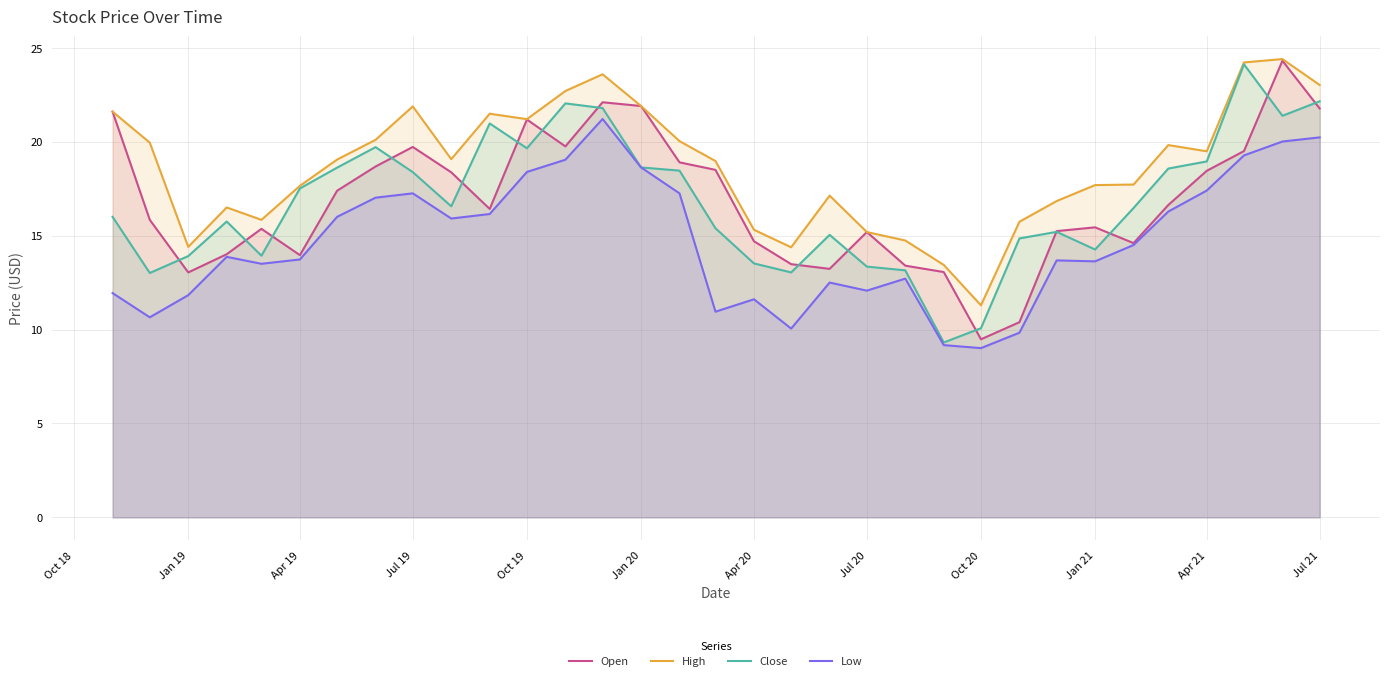

How many values in the Open series exceed 16?

17